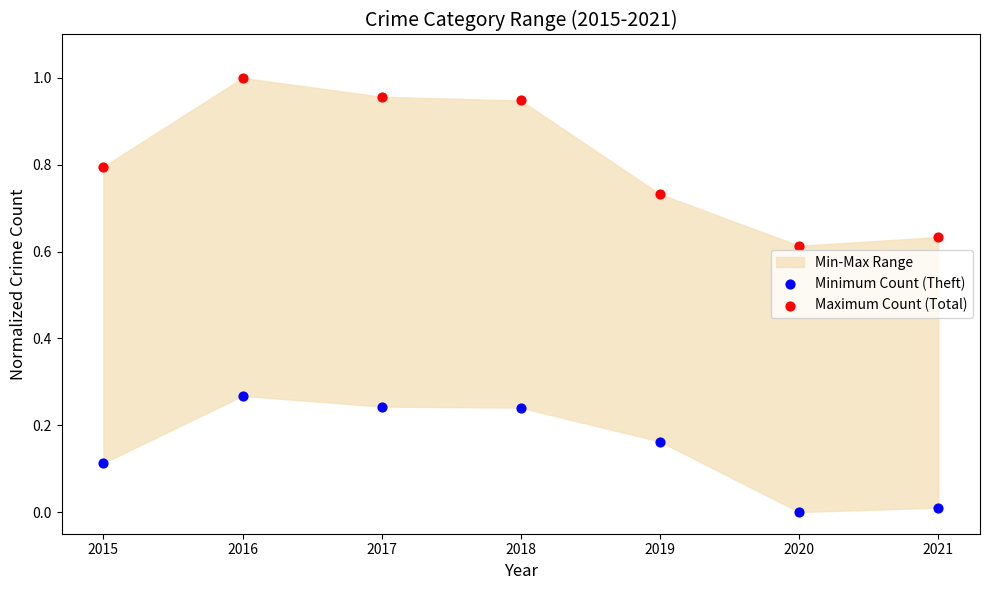

Which series contains the lowest Y value?

Minimum Count (Theft)